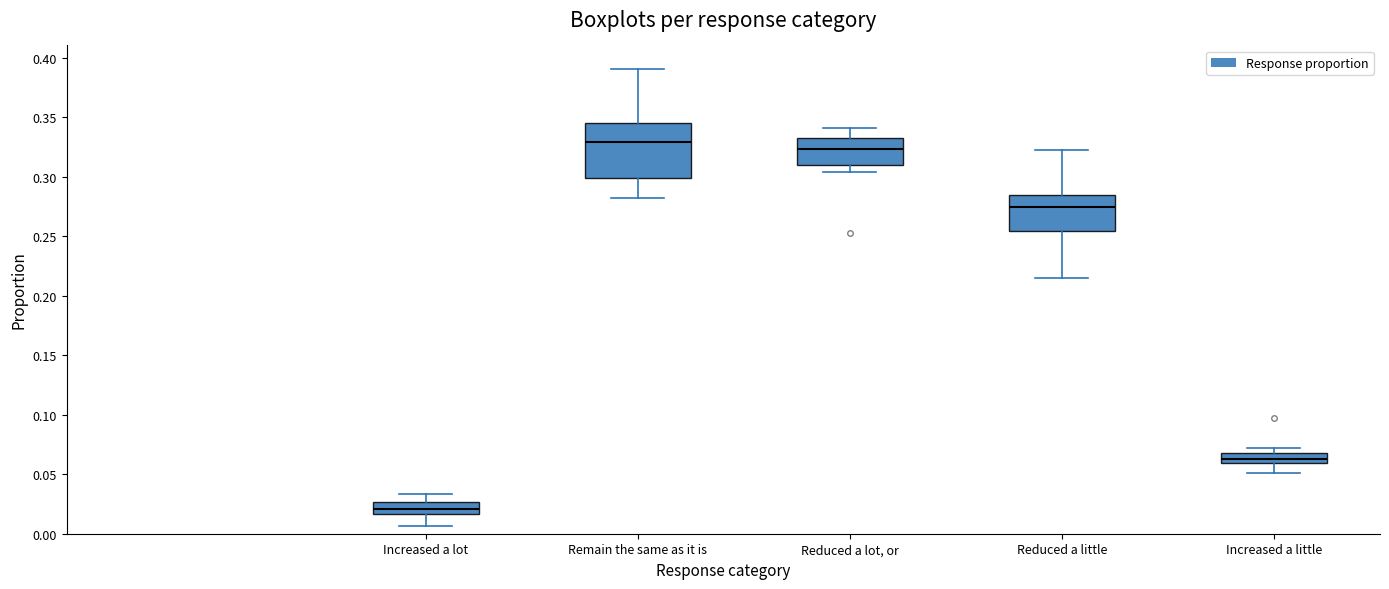

Which box has the highest median line?

Remain the same as it is